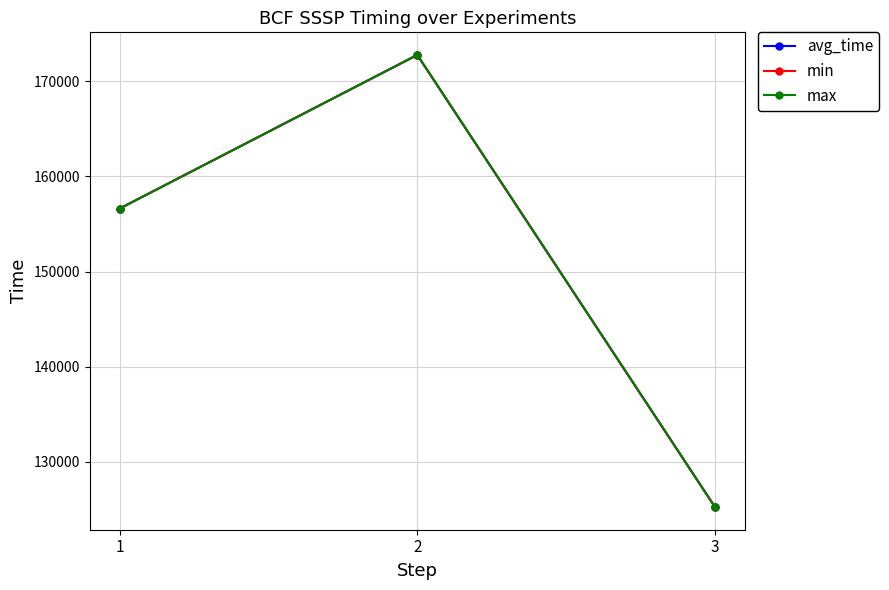

Is this an area chart (filled region under the line)?

No